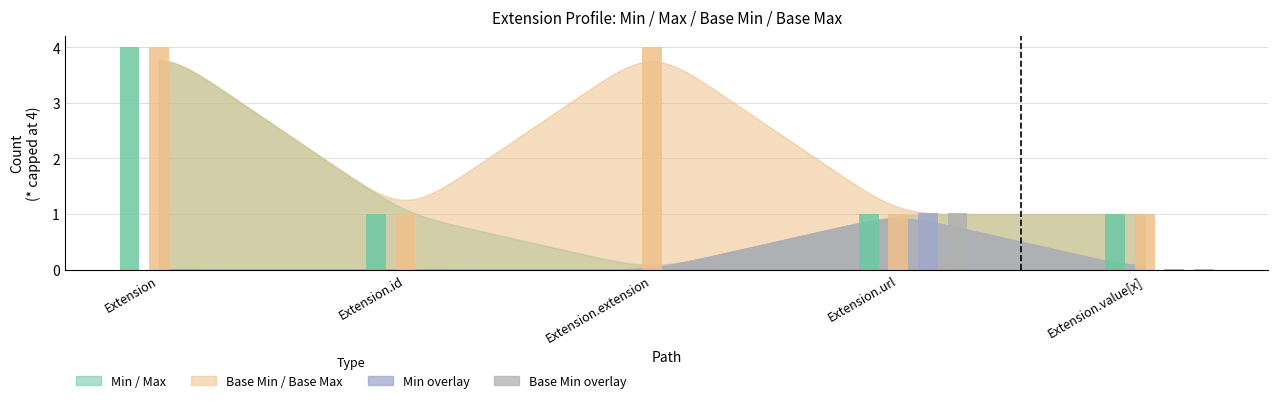

Which category has the highest value across all series?

Extension